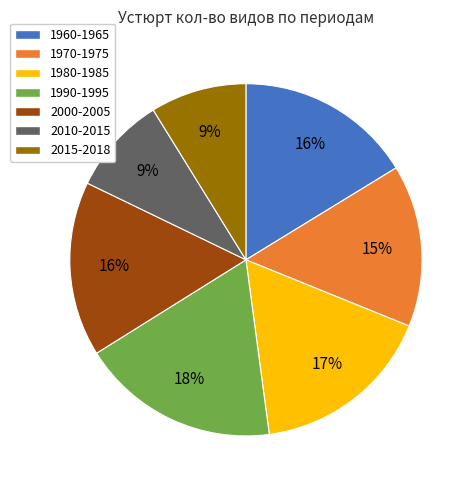

To the nearest percent, what percentage of the pie is 1970-1975?

15%